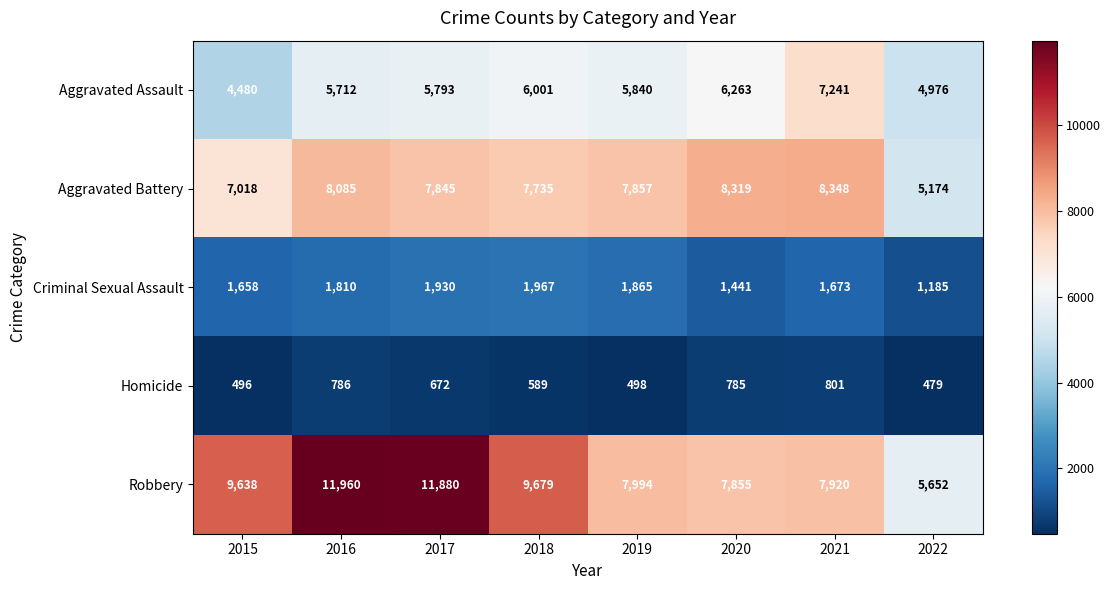

What is the difference between the maximum and minimum values in the Homicide series?

322